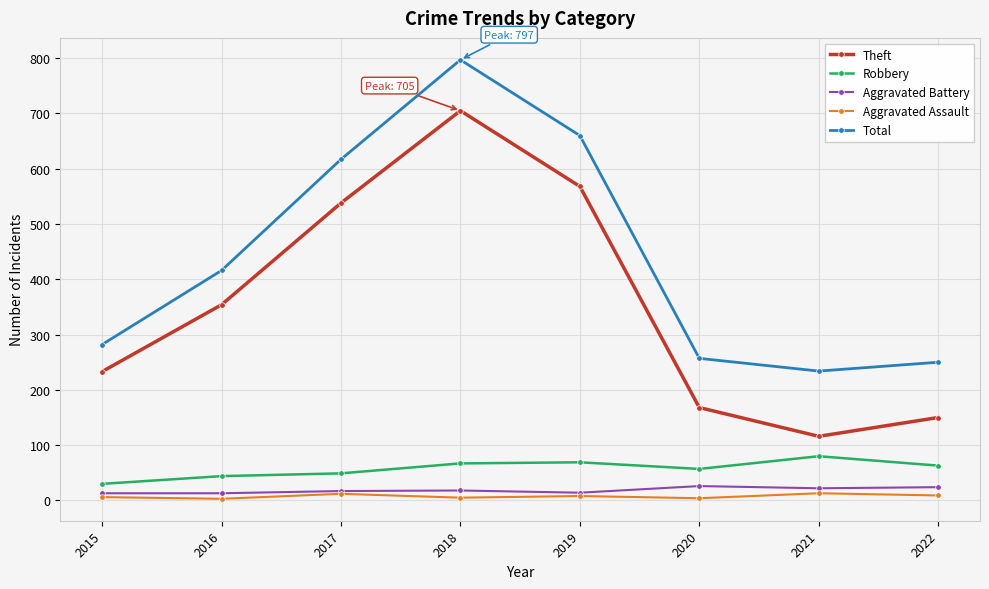

Which series has the widest spread of values?

Theft